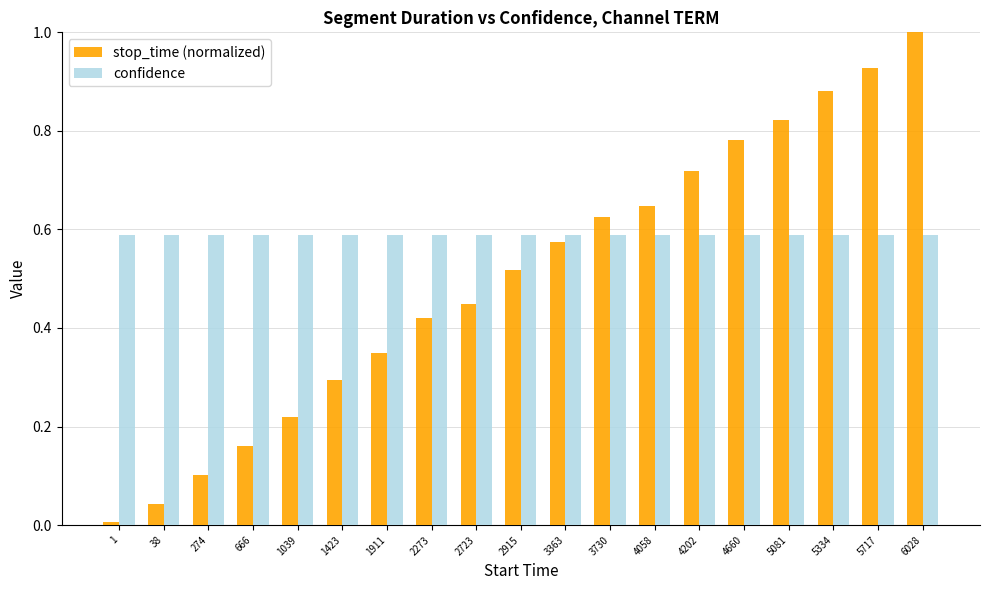

List the series in order of their overall mean, highest first.

confidence, stop_time (normalized)